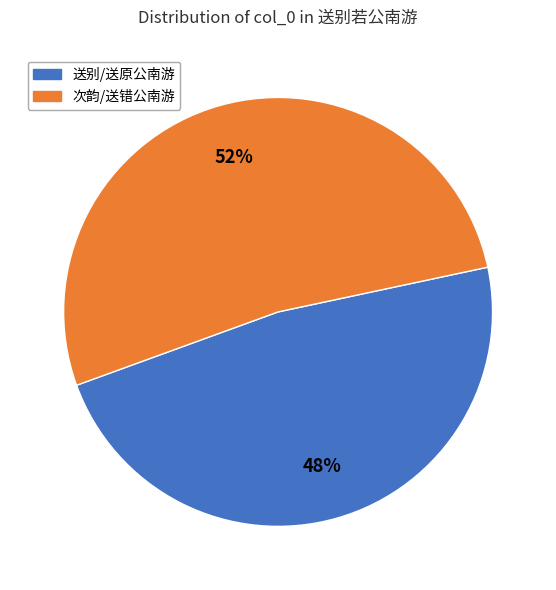

Is there any slice that represents more than half of the pie?

Yes